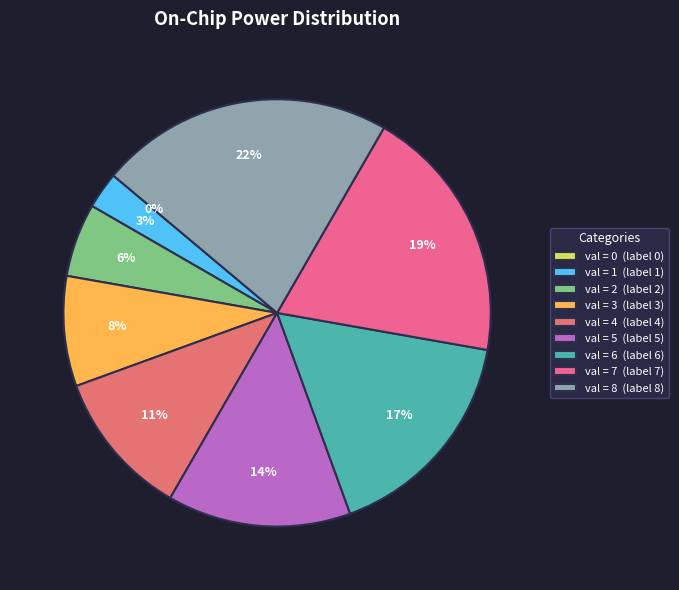

Does 6 represent more than half of the total?

No